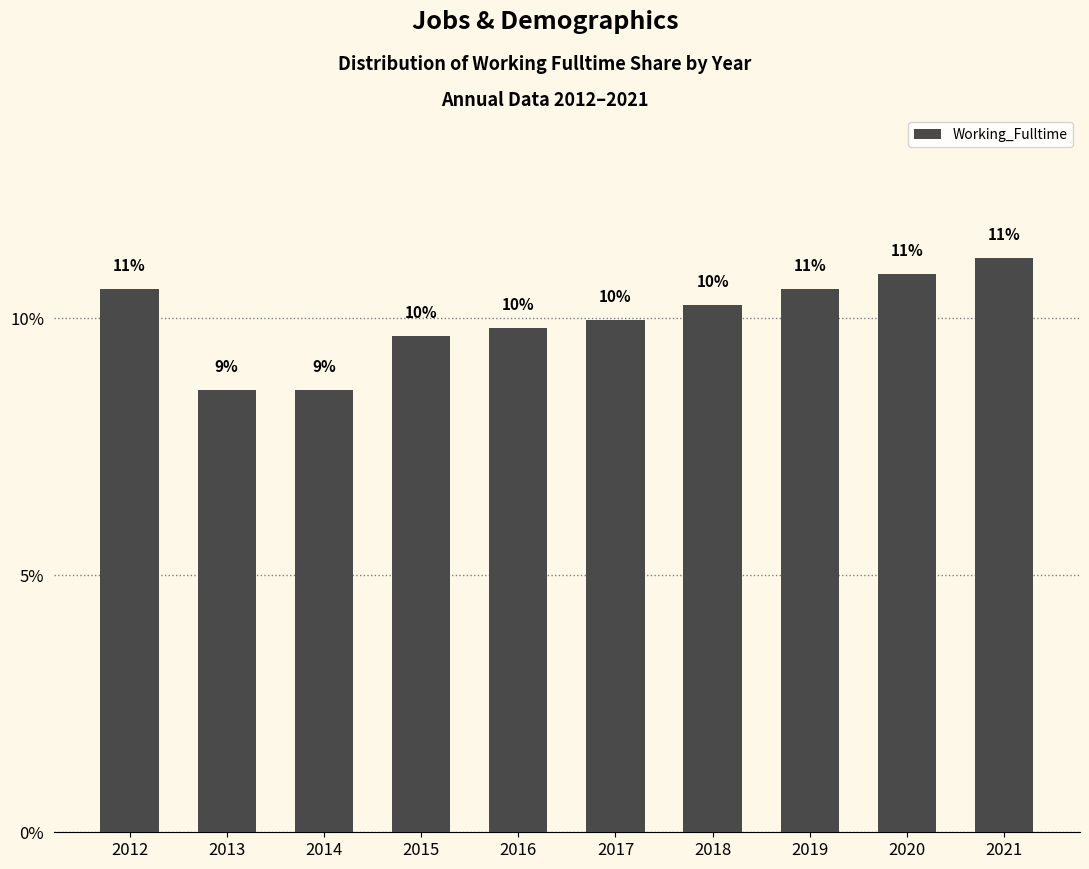

What is the greatest value displayed?

11.2